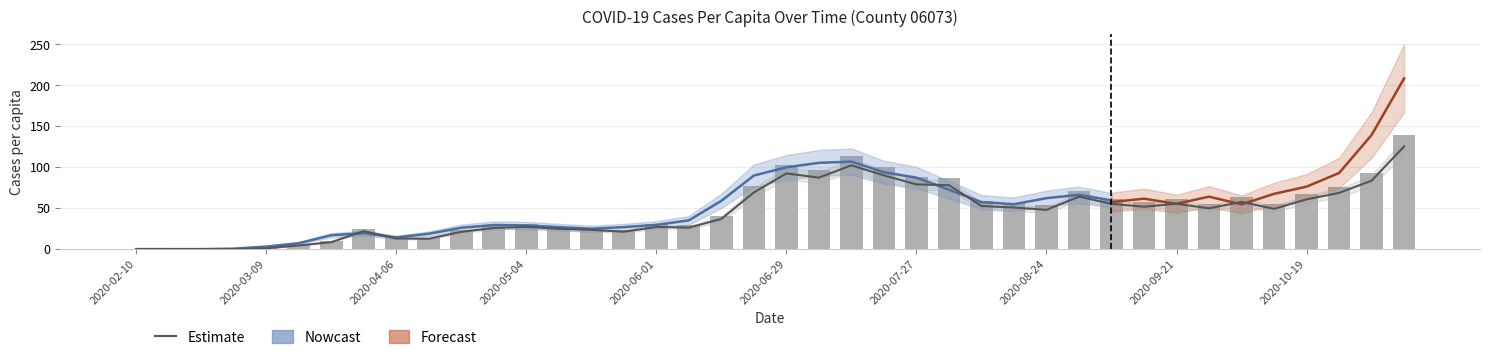

Reading left to right, list all the values displayed in this chart.

0.0	0.0	0.0	0.0	1.1	4.5	8.6	22.0	13.0	12.6	21.1	25.8	27.2	24.8	23.6	21.3	27.1	26.3	36.9	69.2	92.4	87.3	102.3	90.0	79.0	78.0	52.6	50.7	48.0	64.0	55.3	51.7	55.4	49.8	57.6	49.2	60.7	68.6	83.6	125.3